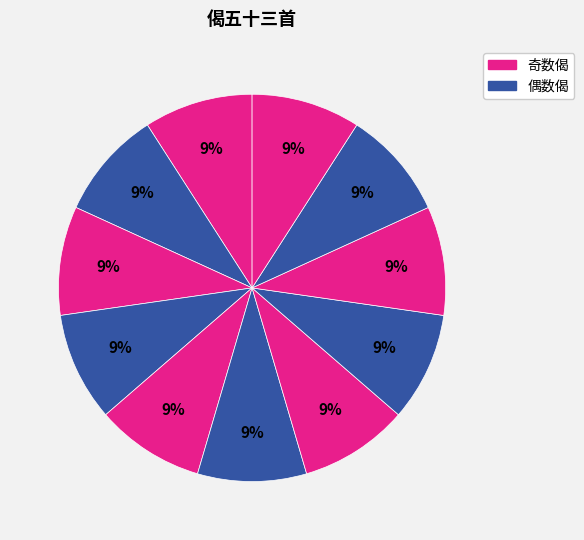

Does any single category account for the majority?

No